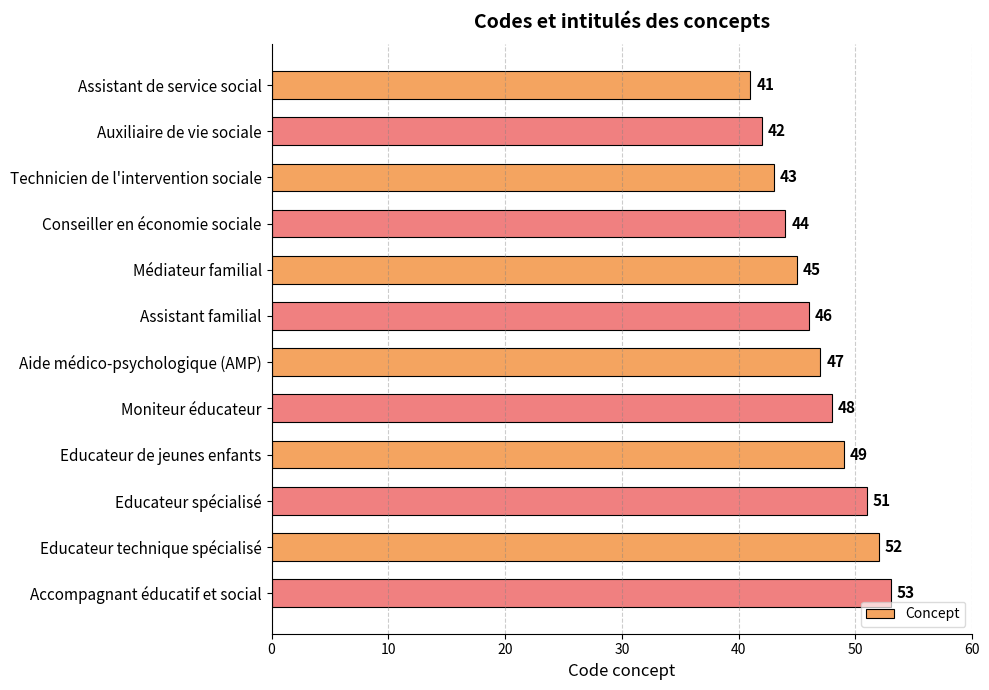

List the labels in order of value, largest first.

Accompagnant éducatif et social, Educateur technique spécialisé, Educateur spécialisé, Educateur de jeunes enfants, Moniteur éducateur, Aide médico-psychologique (AMP), Assistant familial, Médiateur familial, Conseiller en économie sociale, Technicien de l'intervention sociale, Auxiliaire de vie sociale, Assistant de service social